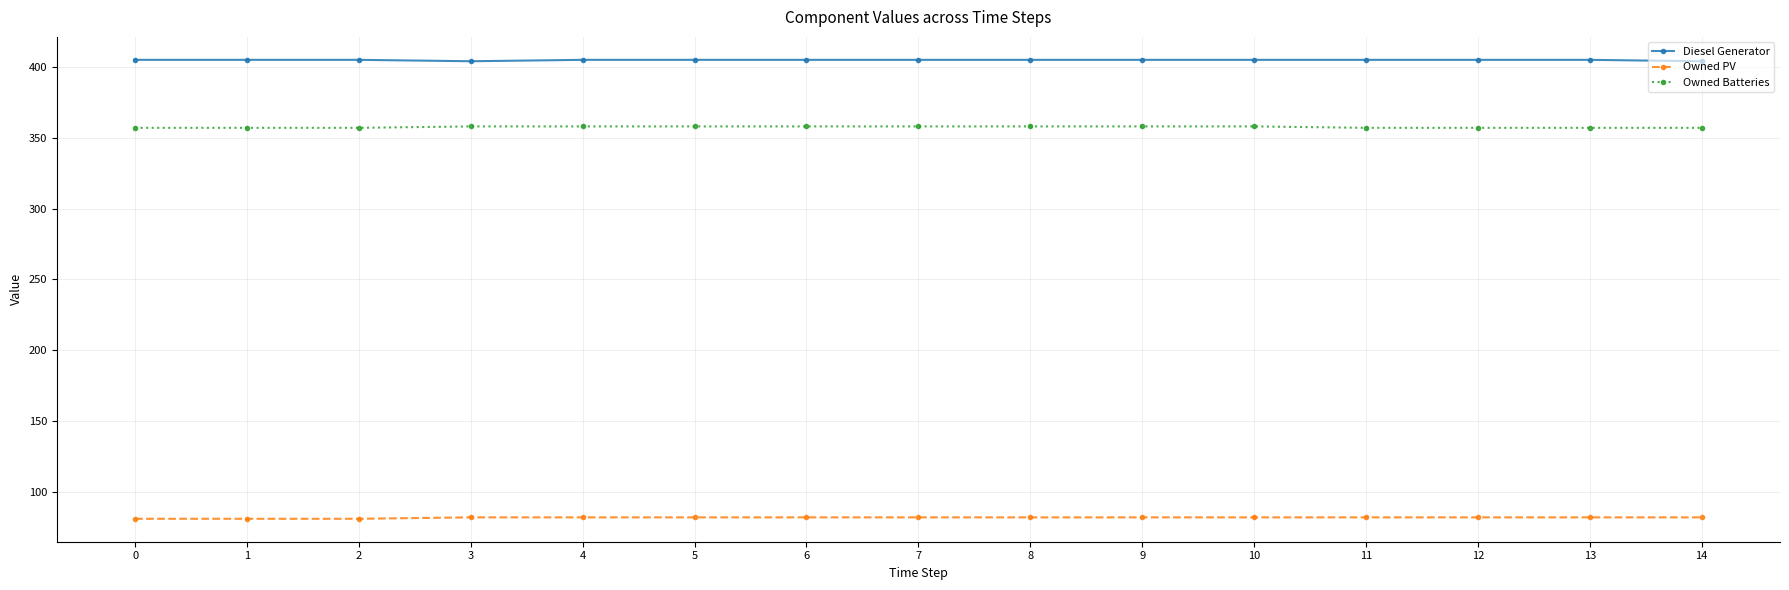

What is the minimum value for Owned Batteries?

357